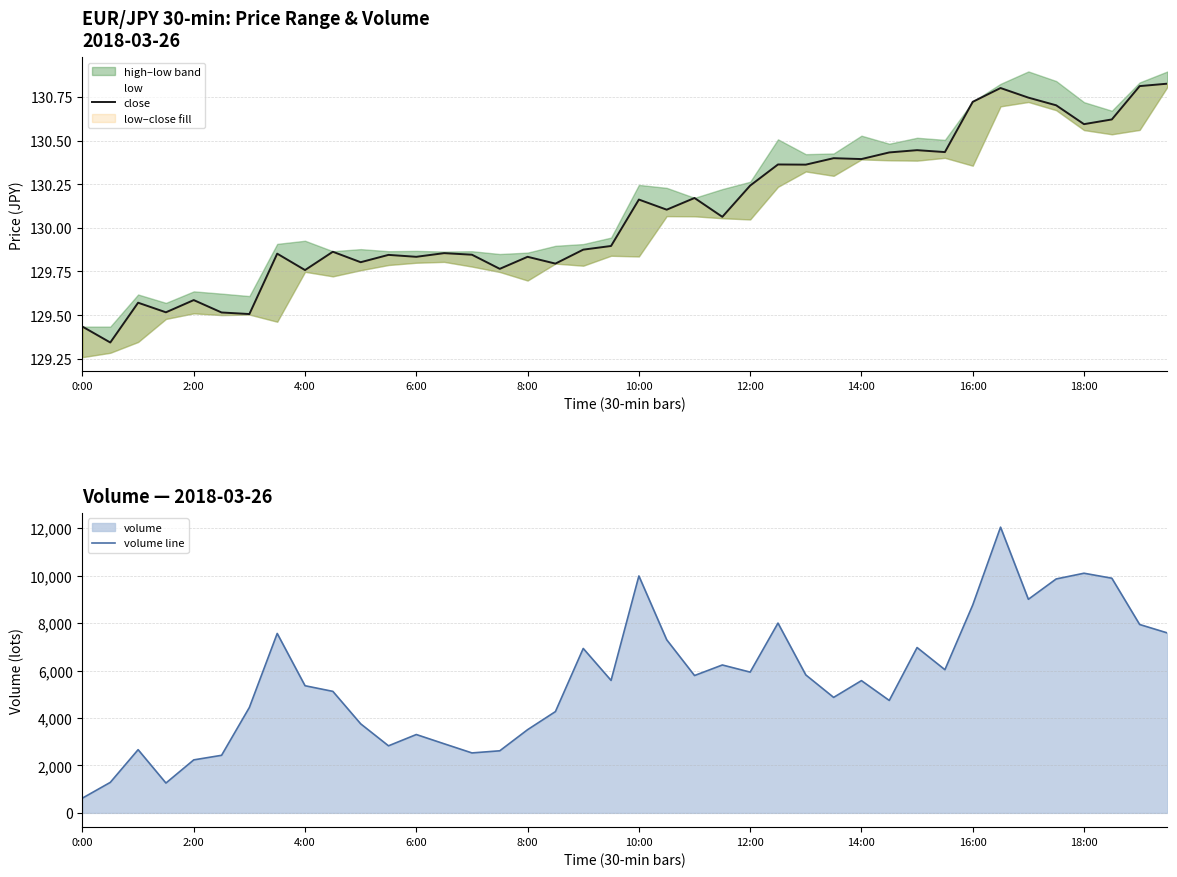

Where is volume line nearest to the value 6336?

23